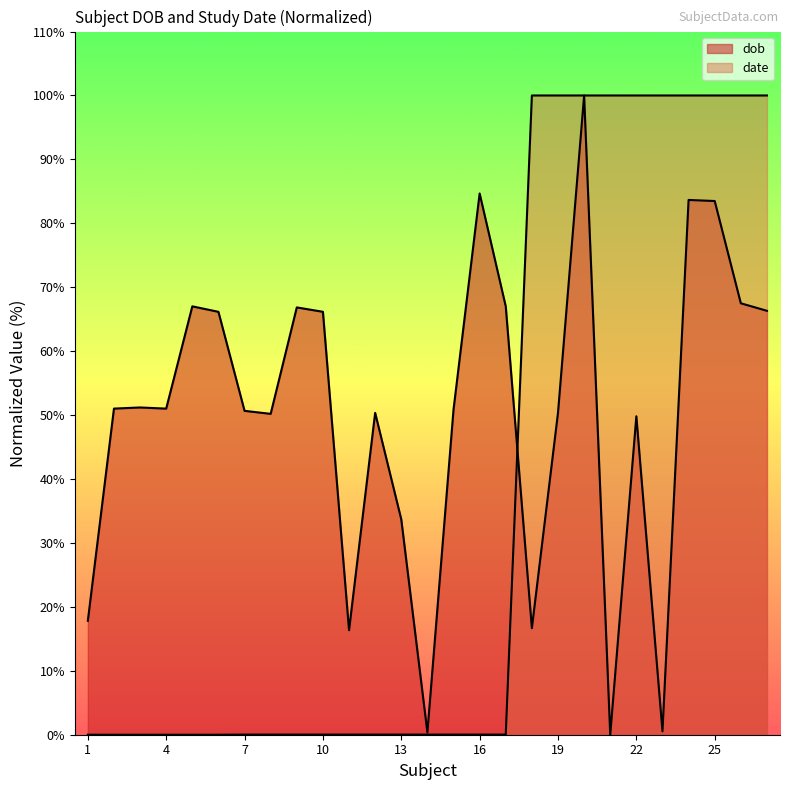

The value of dob at 4 is 89.5. True or false?

False